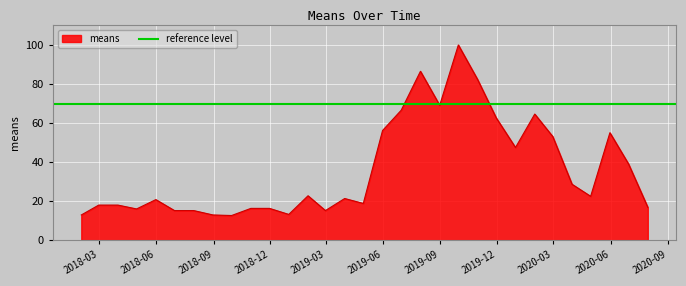

At which category does the data reach its first local valley?

2018-04-30